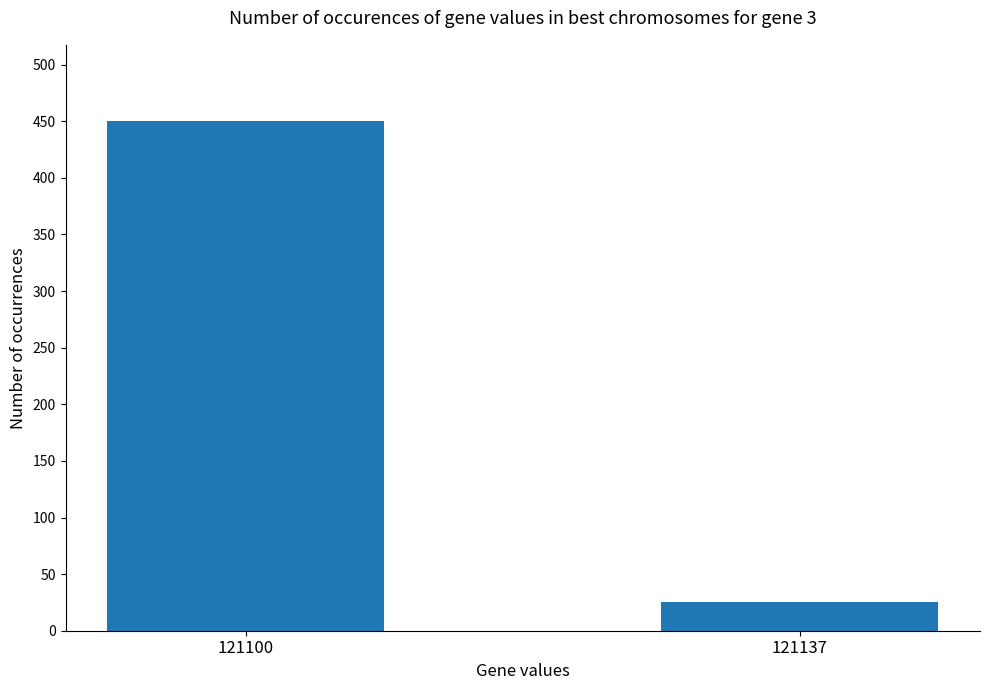

What is the sum of all values?

475